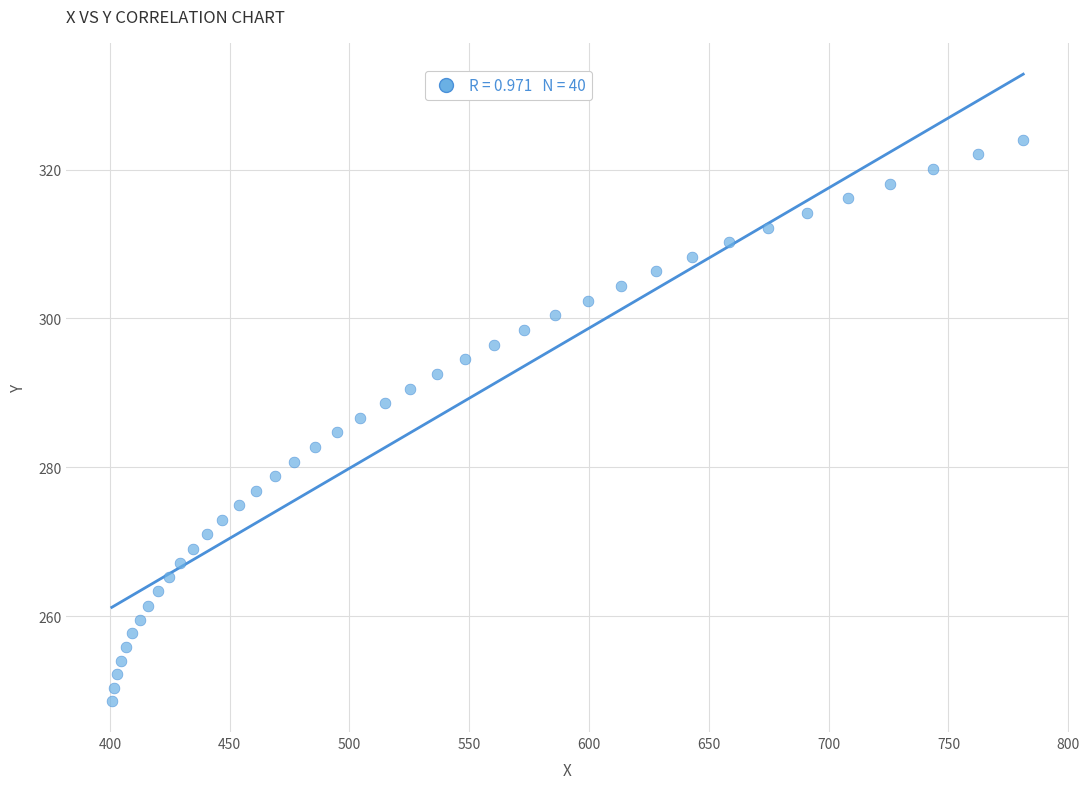

What is the range of Y values (max minus min)?

75.4